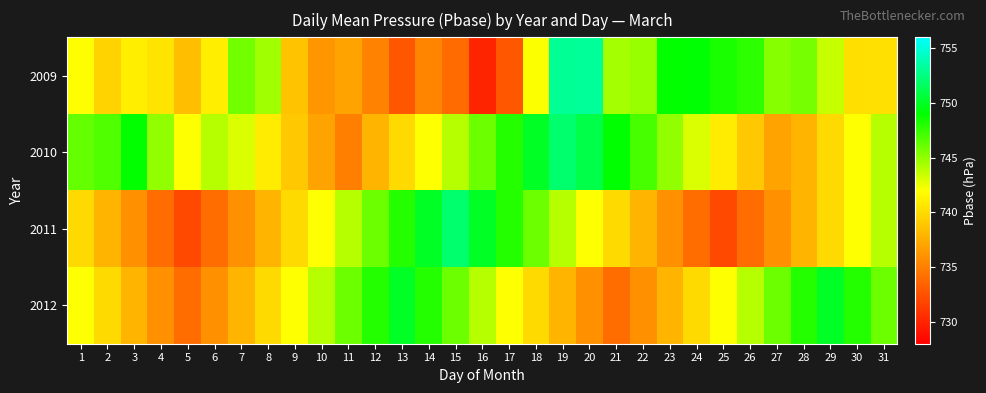

How many data points does each series have?

31